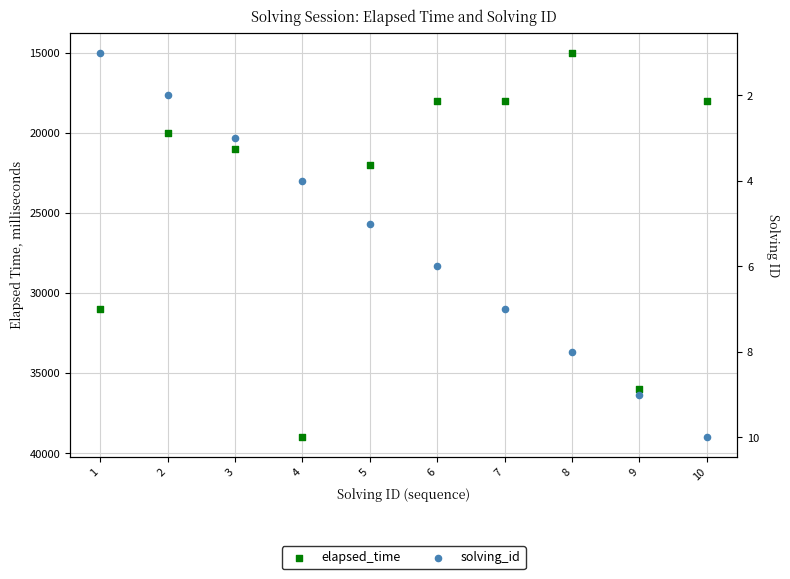

At how many categories does at least one series exceed 32905?

2